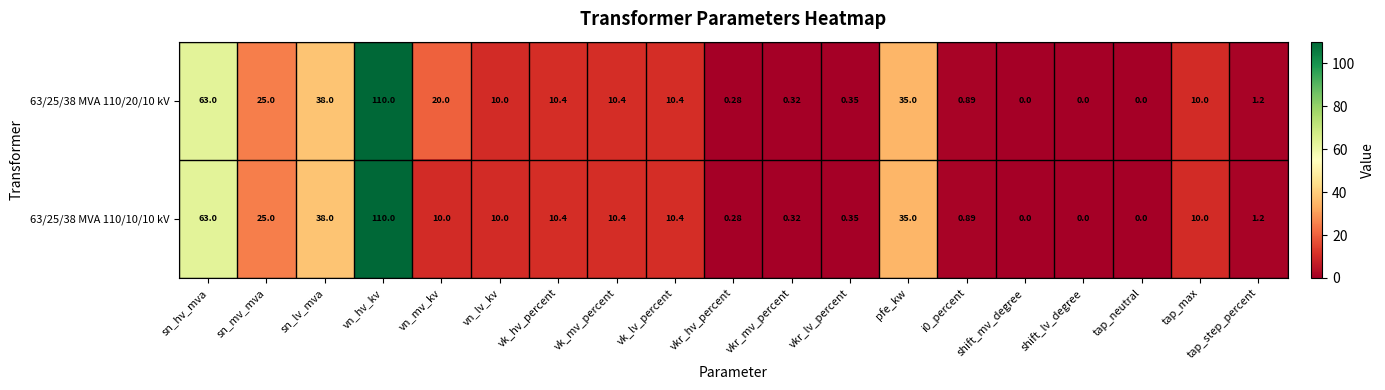

At which label is 63/25/38 MVA 110/10/10 kV closest to 55?

sn_hv_mva